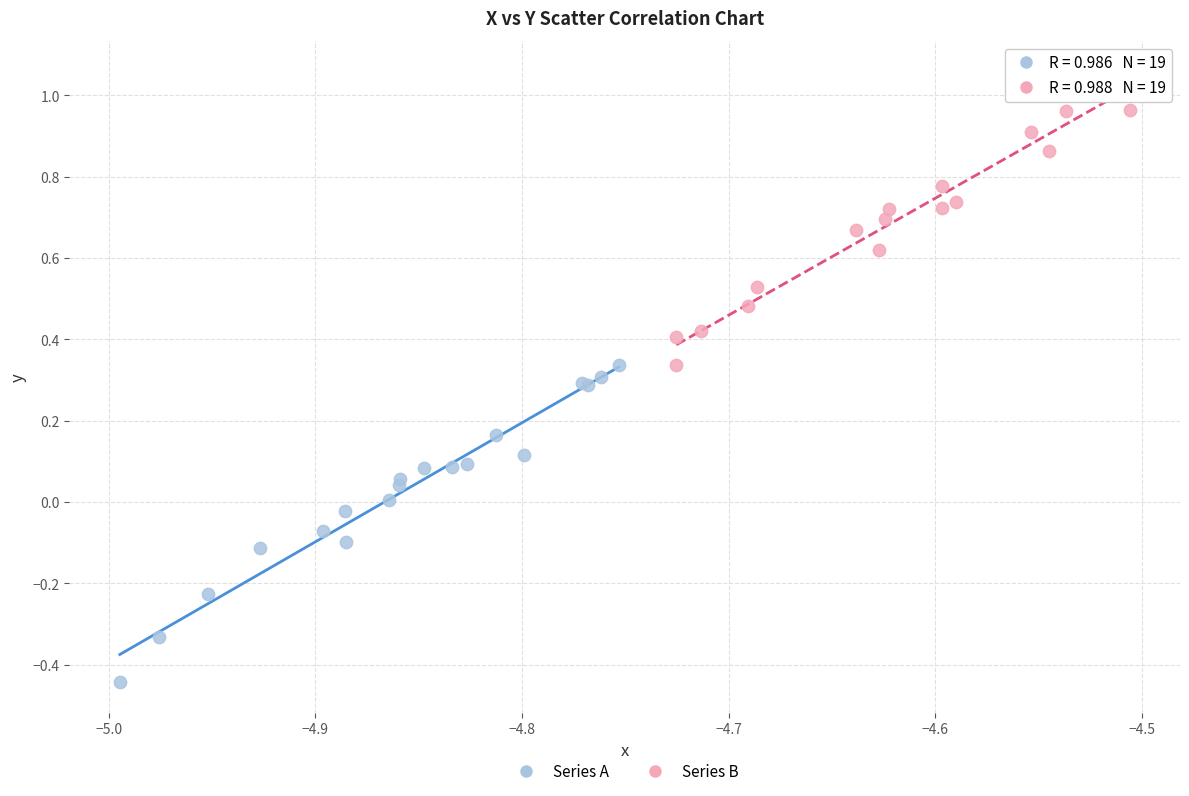

Which series contains the lowest Y value?

Series A